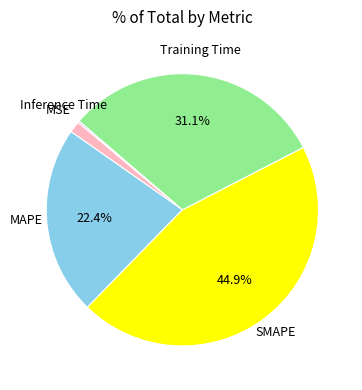

Is there a majority slice in this chart?

No